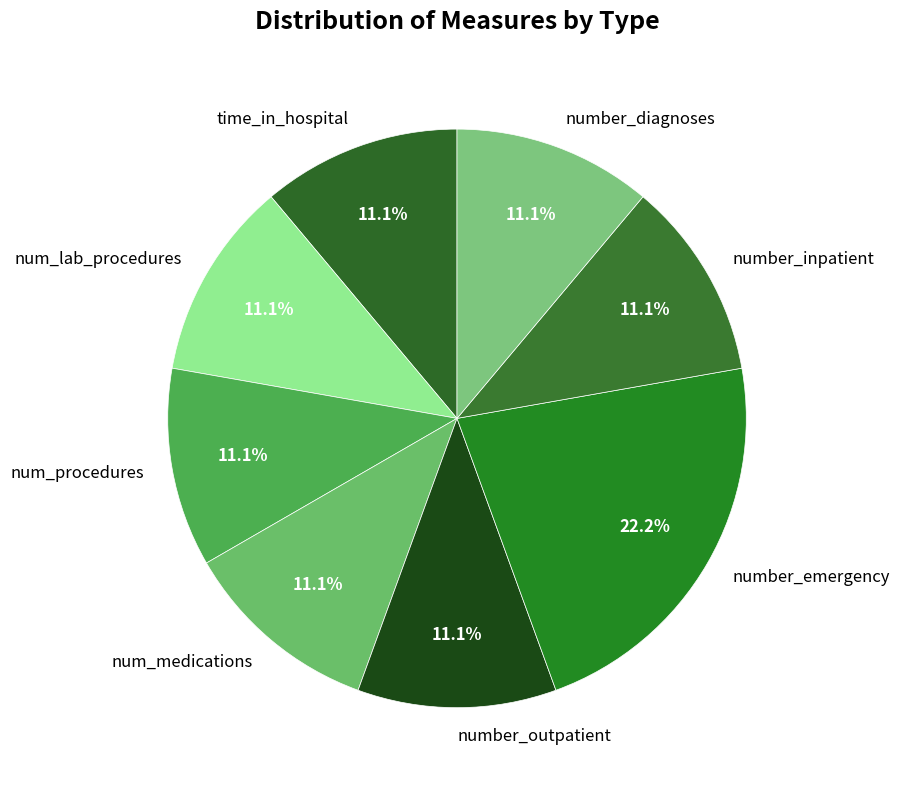

Which category has the biggest portion of the pie?

number_emergency